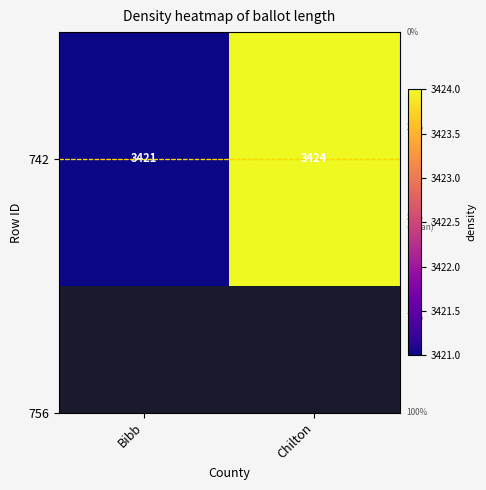

Is it true that the value at Bibb is 3421?

True